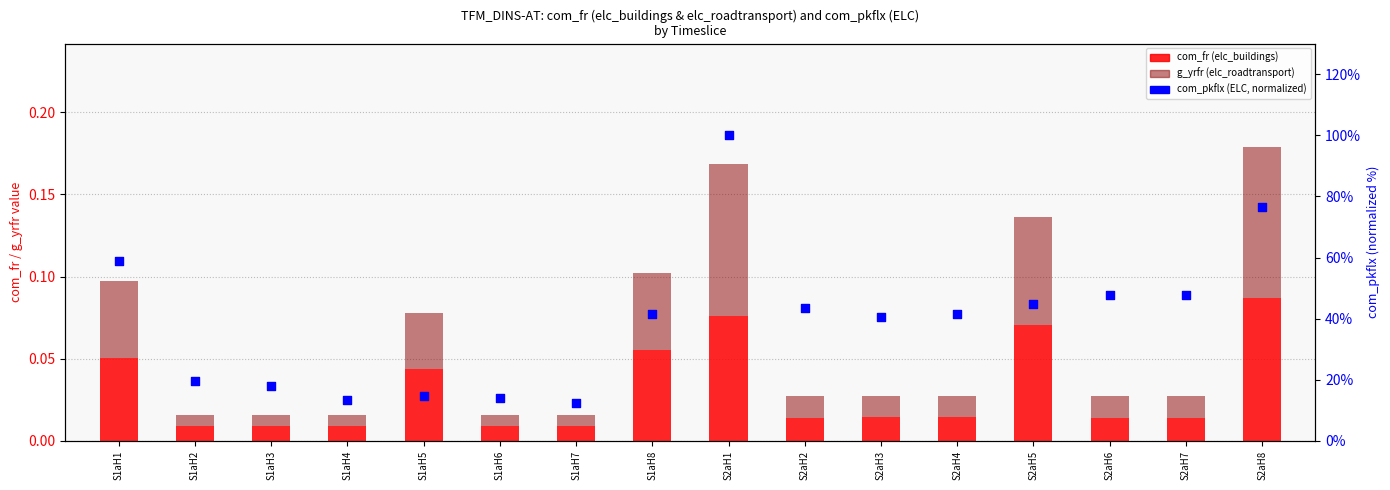

At which category is the sum across all series the highest?

S2aH1